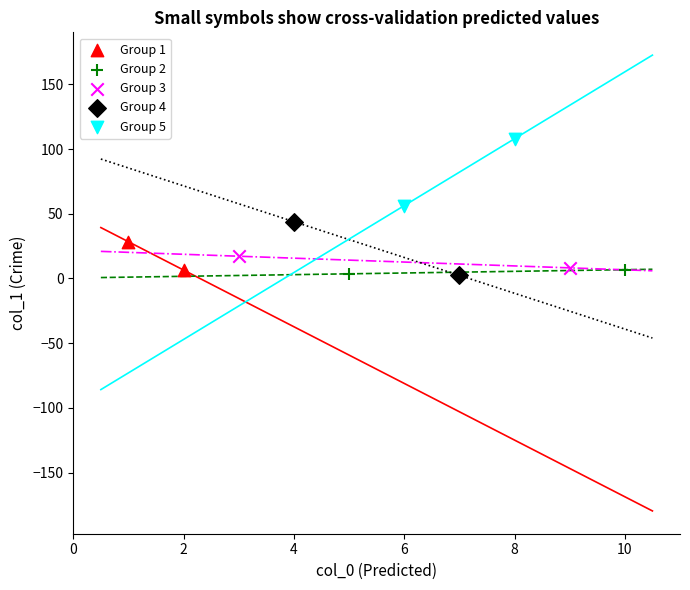

What are all the series names shown in the legend?

Group 1, Group 2, Group 3, Group 4, Group 5